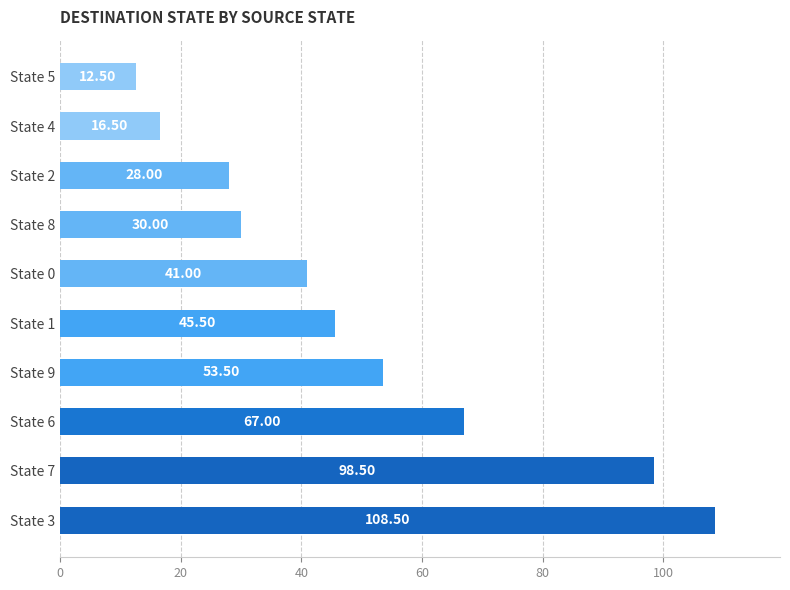

What is the change in value from State 7 to State 1?

-53.0